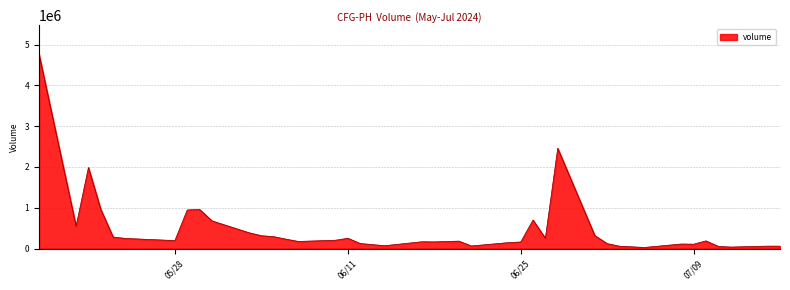

What is the difference between the maximum and minimum values?

4735528